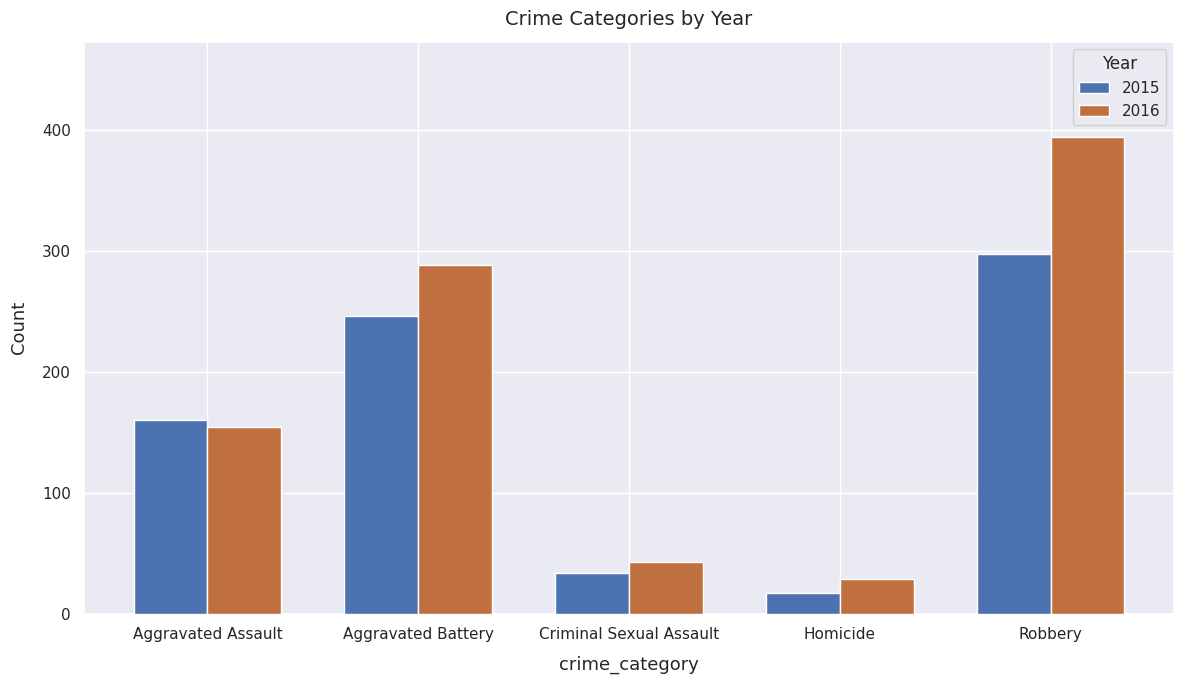

Which category has the lowest value in the 2015 series?

Homicide